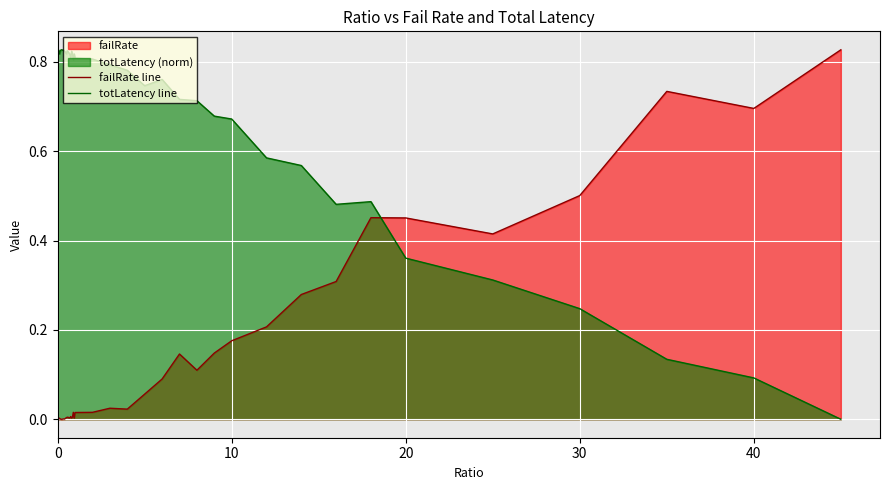

How many times do failRate line and totLatency line cross each other?

1